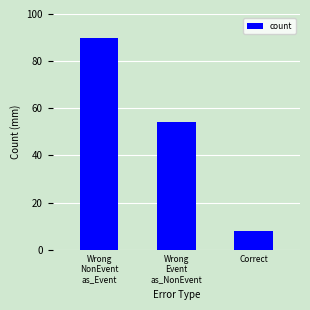

Is it true that the value at Wrong
NonEvent
as_Event is 90?

True